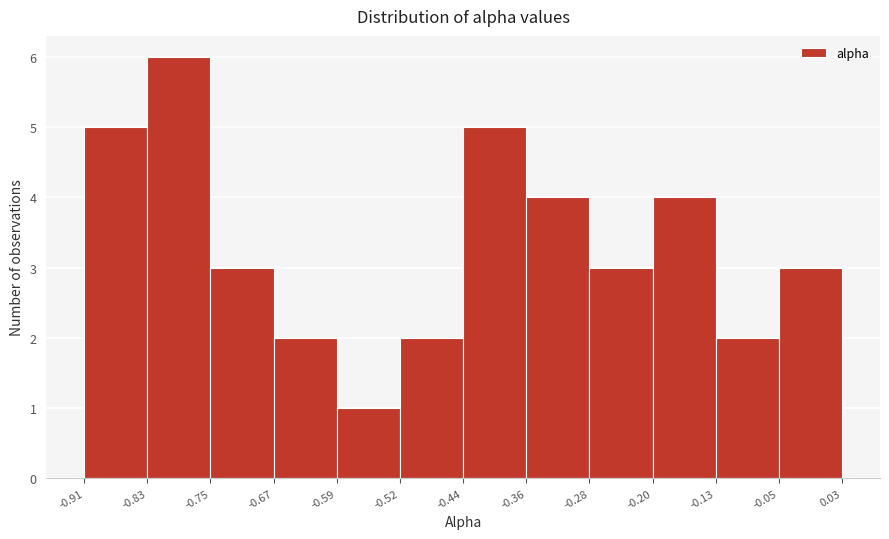

Reading left to right, list every bar in this chart as the range it spans on the x-axis followed by its height. The values are not printed on the chart, so give them approximately, as read against the axis.

-0.91 to -0.83: 5
-0.83 to -0.75: 6
-0.75 to -0.67: 3
-0.67 to -0.59: 2
-0.59 to -0.52: 1
-0.52 to -0.44: 2
-0.44 to -0.36: 5
-0.36 to -0.28: 4
-0.28 to -0.20: 3
-0.20 to -0.13: 4
-0.13 to -0.05: 2
-0.05 to 0.03: 3